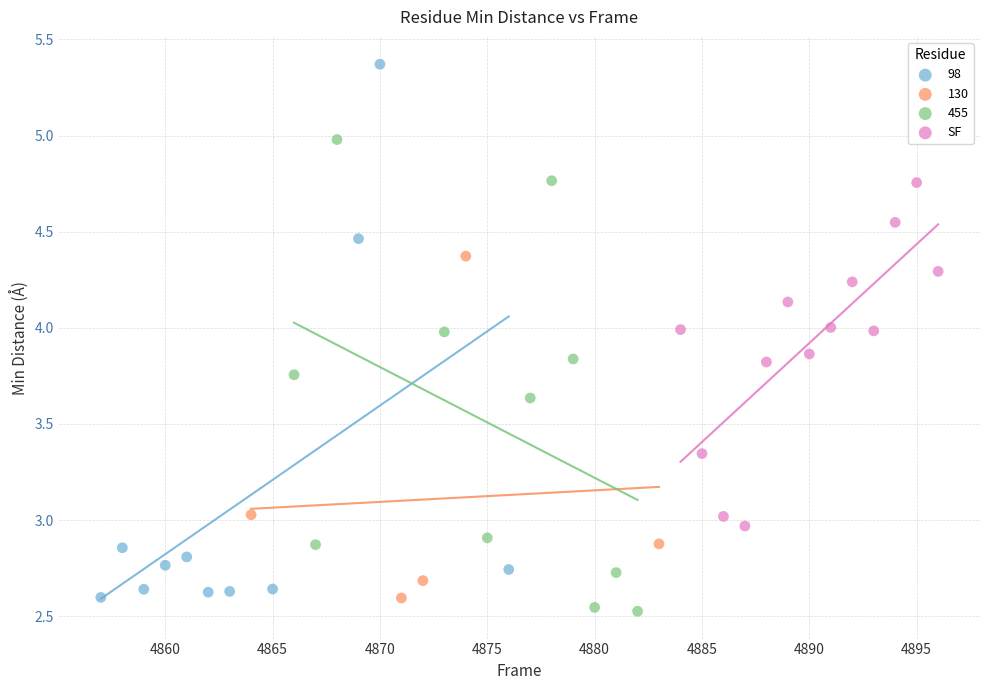

Which series contains the highest Y value?

98